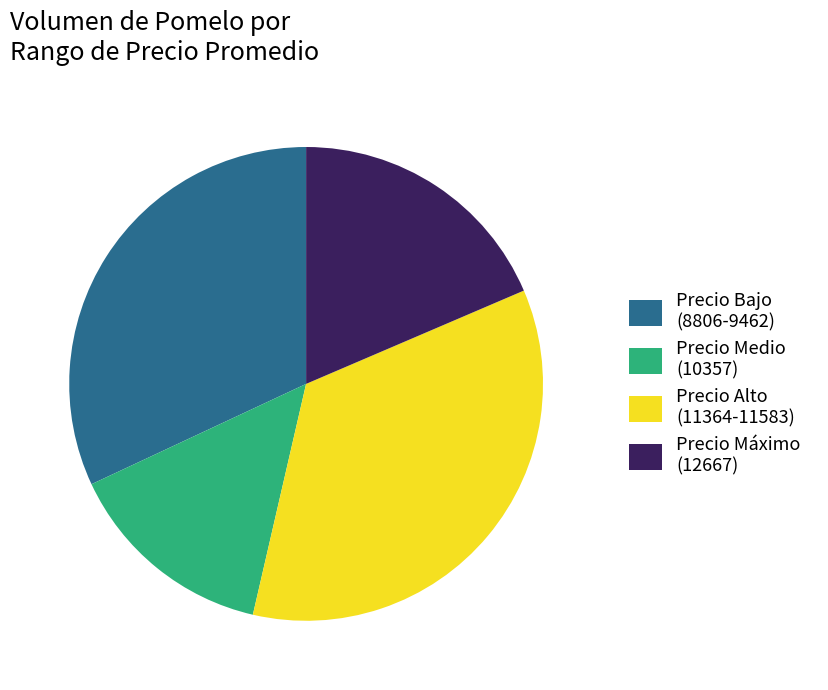

Is it true that Precio Alto (11364-11583) is 35% of the pie?

True